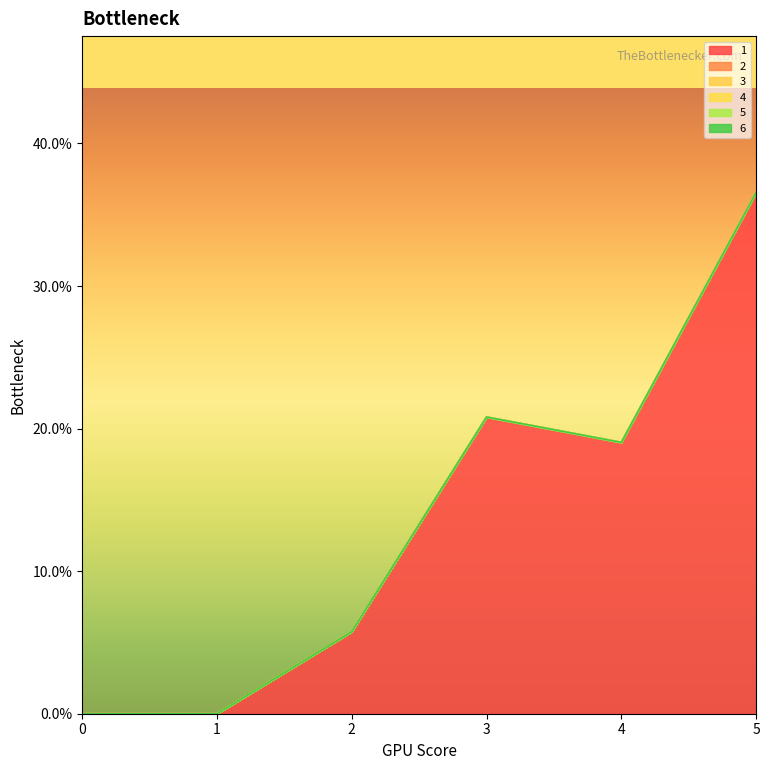

Between 1 and 0, which is larger?

1